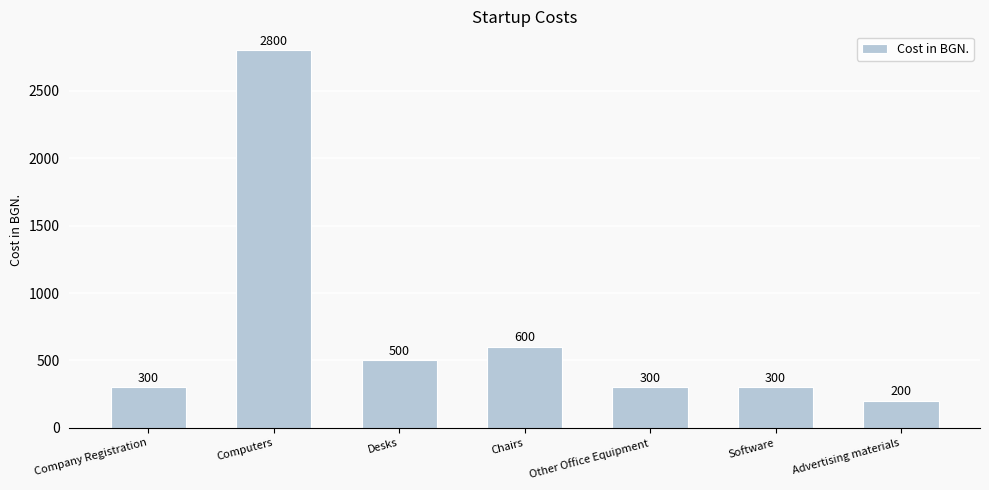

Read the value at Desks, to the nearest 10.

500